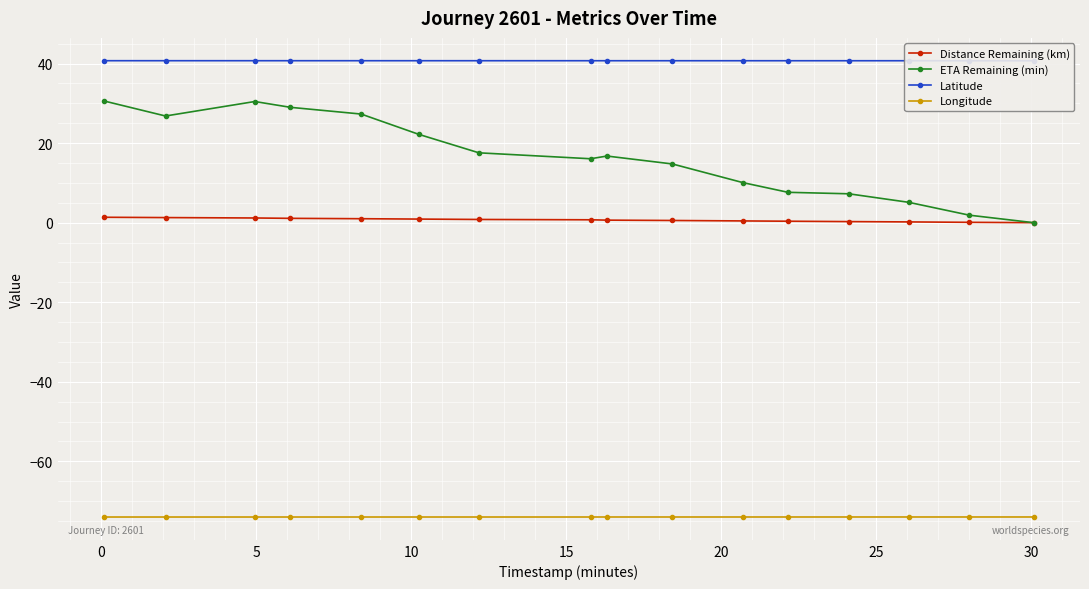

What is the greatest value displayed?

40.7